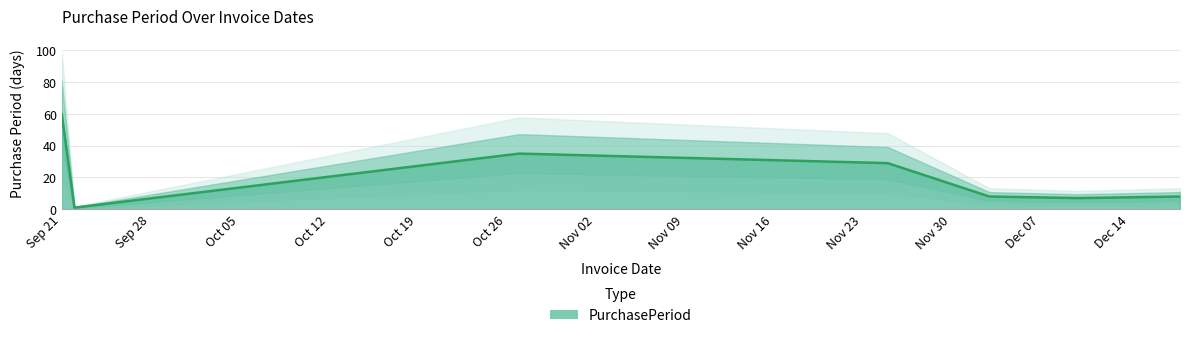

Reading left to right, extract all data points from this chart.

60	1	35	29	8	7	8